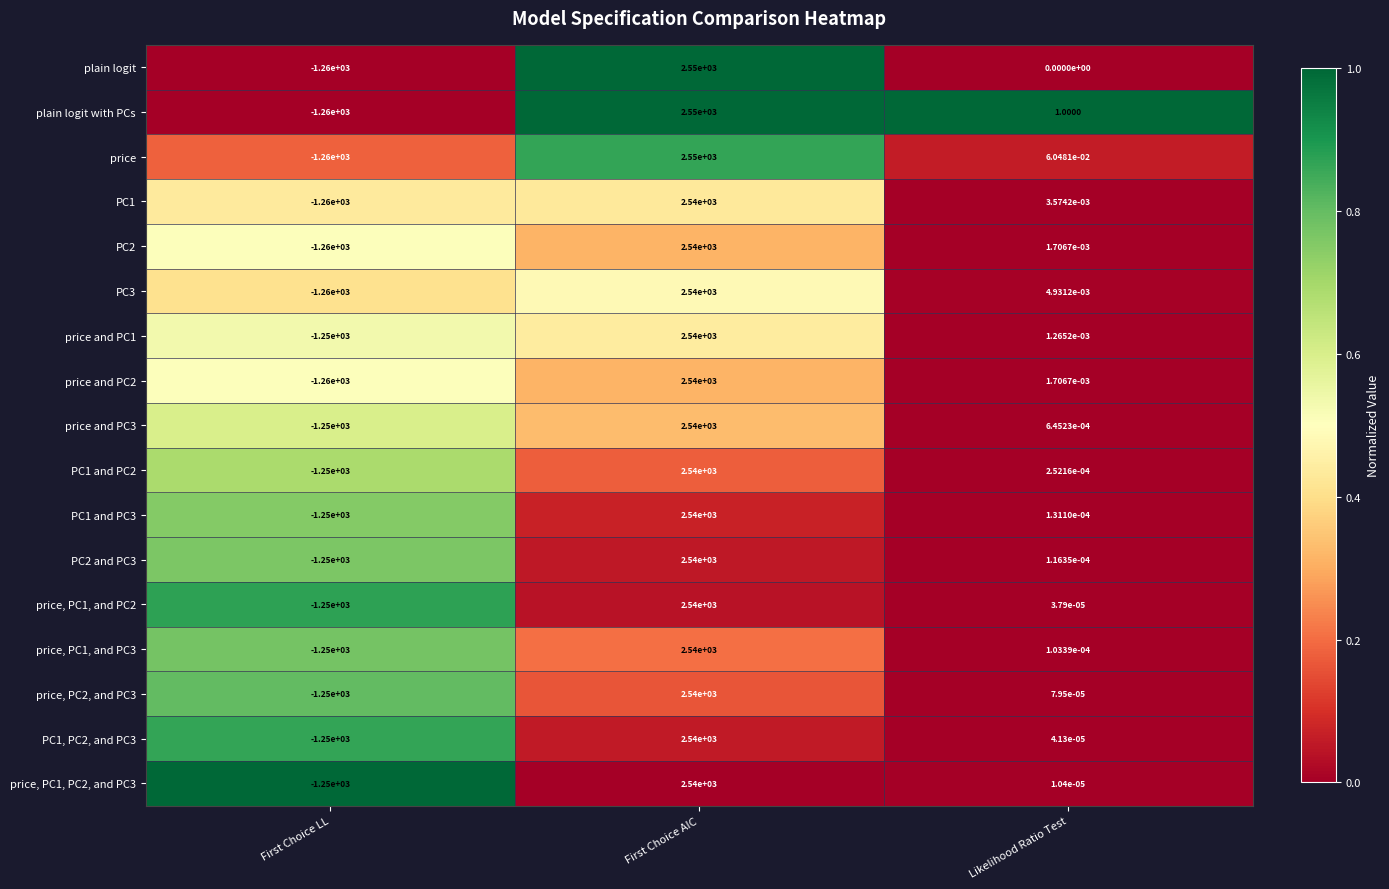

Where is price, PC2, and PC3 nearest to the value 645?

Likelihood Ratio Test